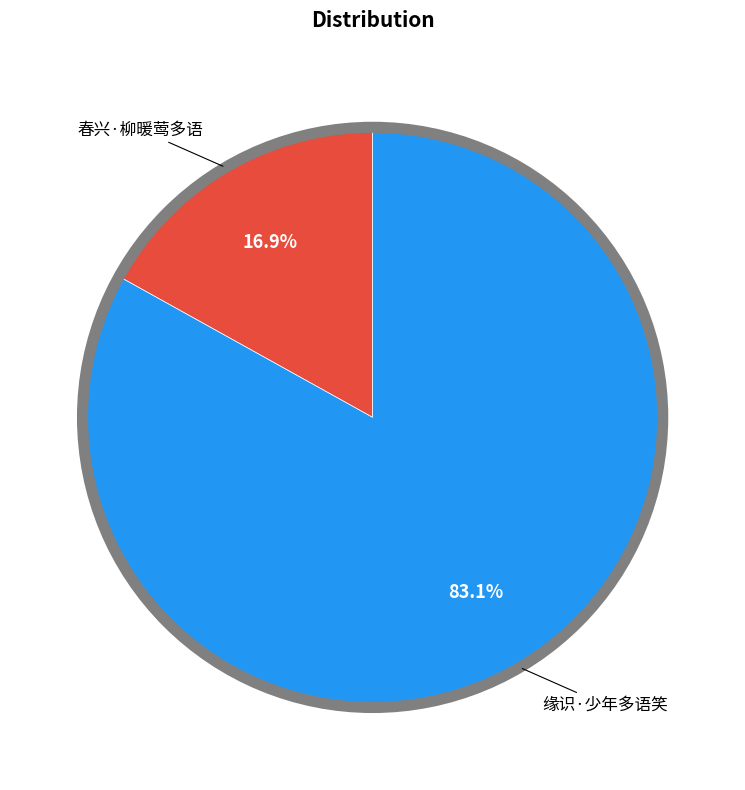

To the nearest percent, what portion does 春兴·柳暖莺多语 represent?

17%